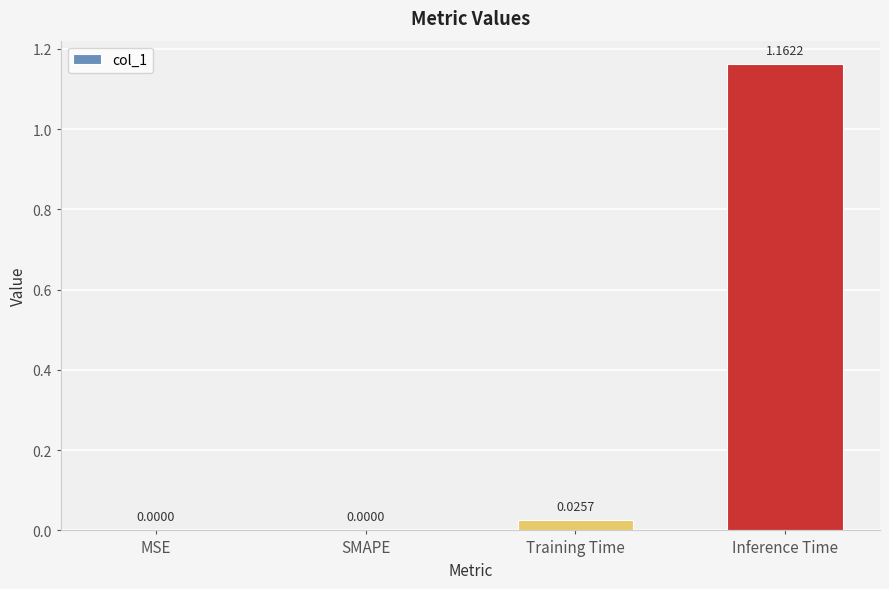

Which label corresponds to the largest value in the chart?

Inference Time